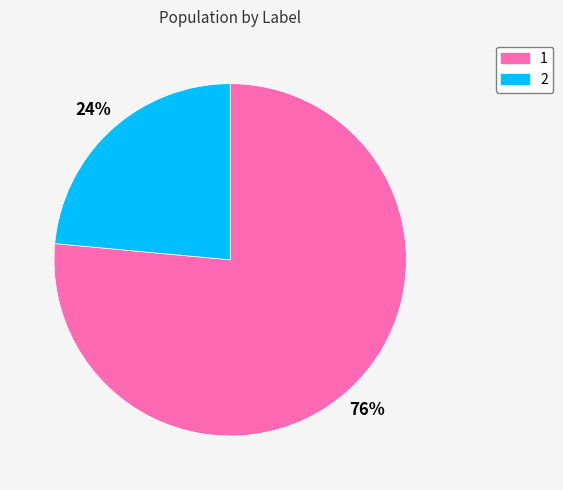

To the nearest percent, what percentage of the pie is 1?

76%